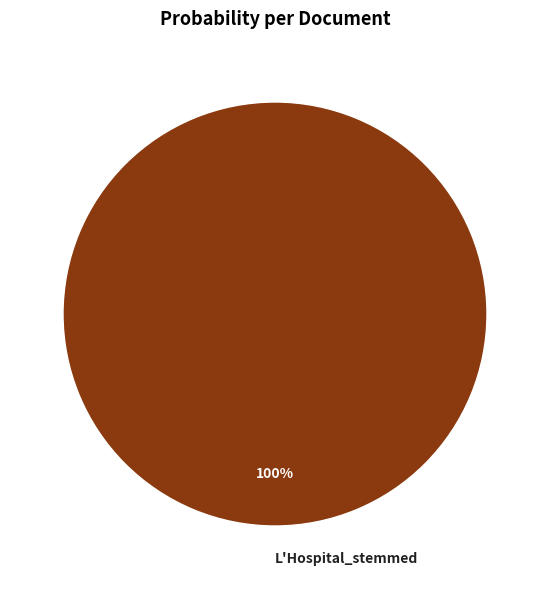

To the nearest percent, what percentage of the pie is L'Hospital_stemmed?

100%